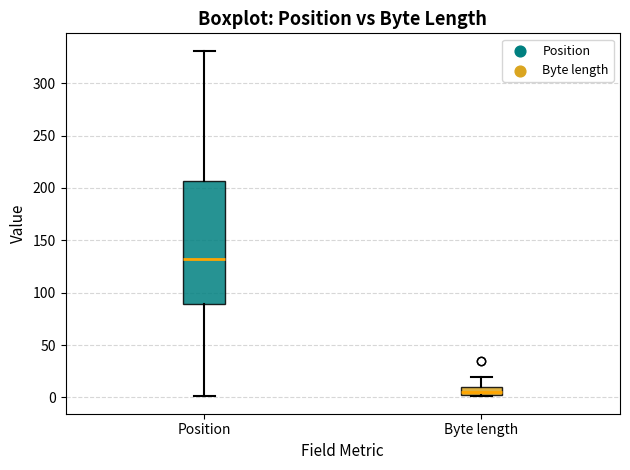

Reading left to right, transcribe this box plot: for each box, give where its median line is, the range the box spans, and where its two whiskers end, as read against the y-axis. The values are not printed on the chart, so give them approximately, as read against the axis.

Position: median 135, box 90 to 205, whiskers 0 to 330
Byte length: median 5, box 0 to 10, whiskers 0 to 20